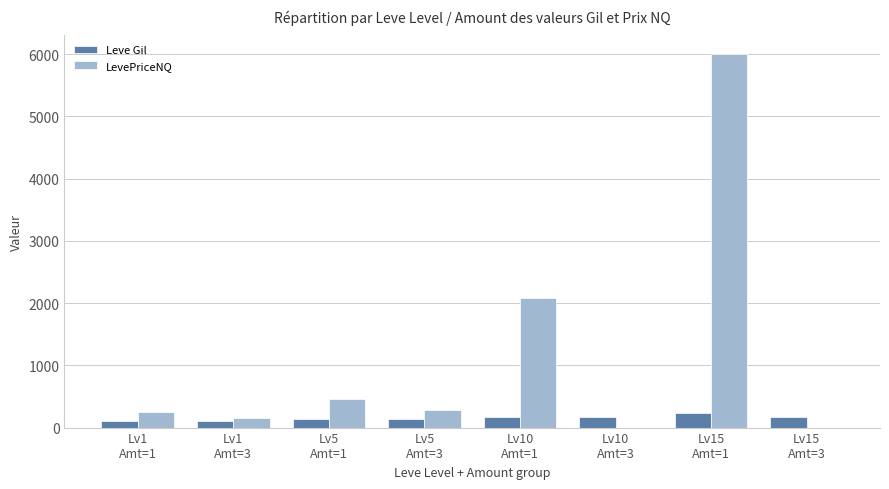

What is the maximum value for Leve Gil?

230.0